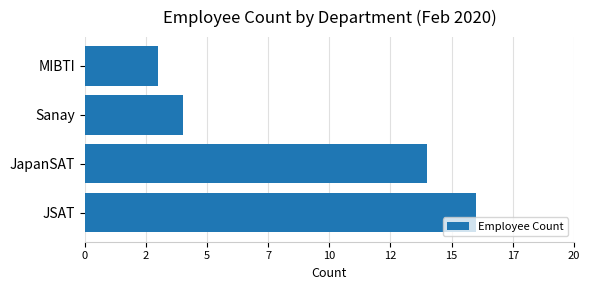

How many data points does each series have?

4